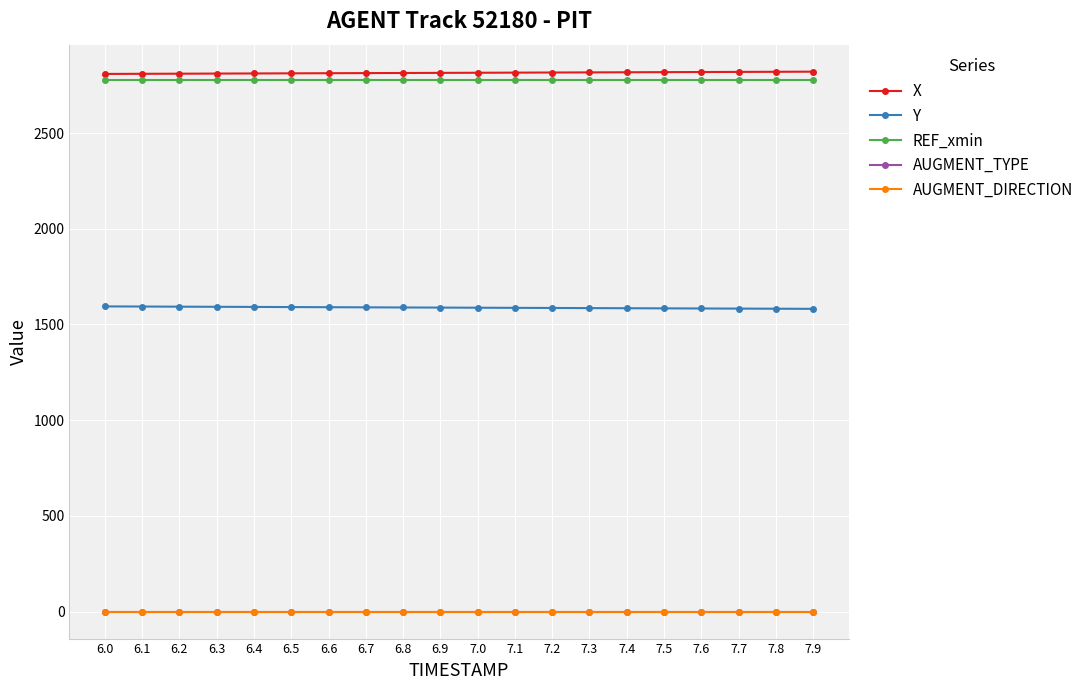

True or false: X and Y cross at least once.

False